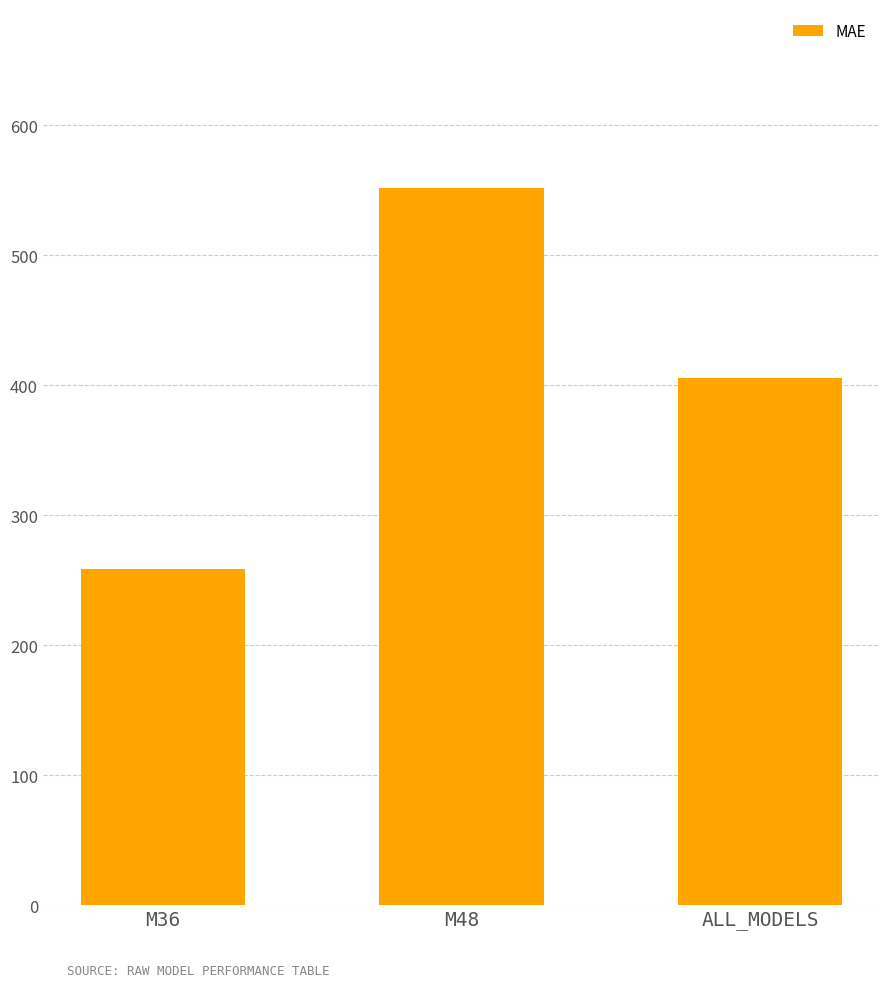

What is the label of the 3rd bar from the left?

ALL_MODELS